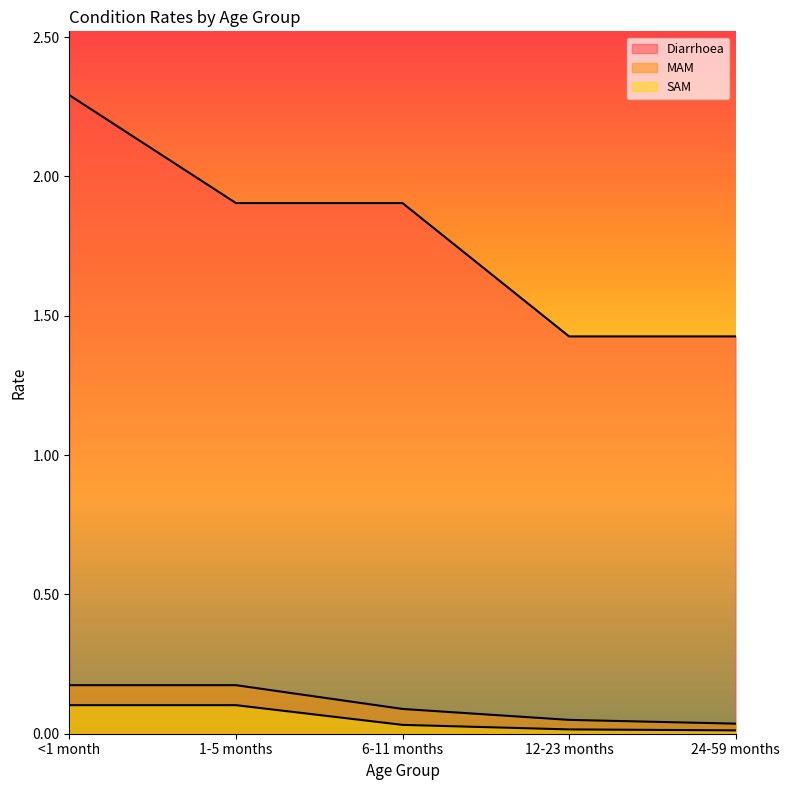

Does the chart display data point markers on the line(s)?

No